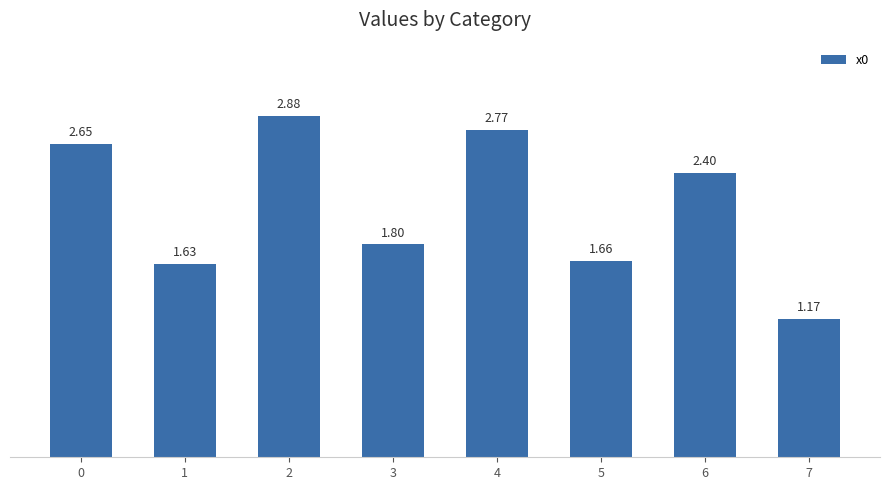

Where is the data nearest to the value 2?

3